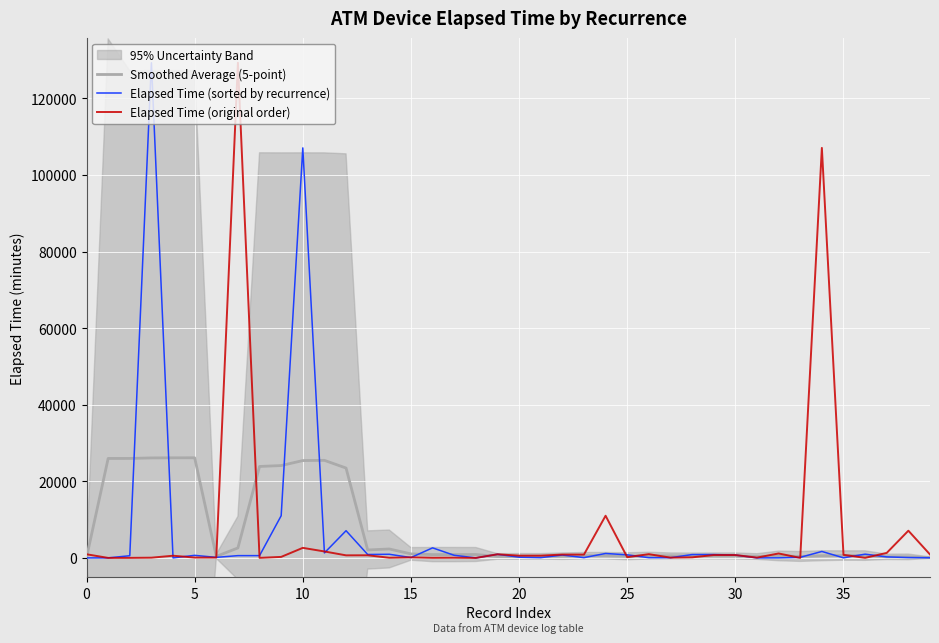

How many categories are shown in the chart?

40